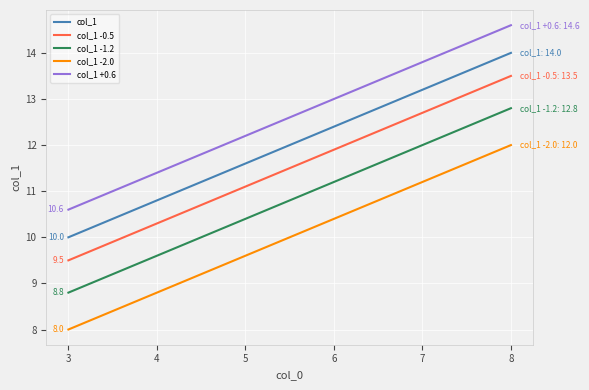

True or false: col_1 and col_1 -2.0 intersect in this chart.

False